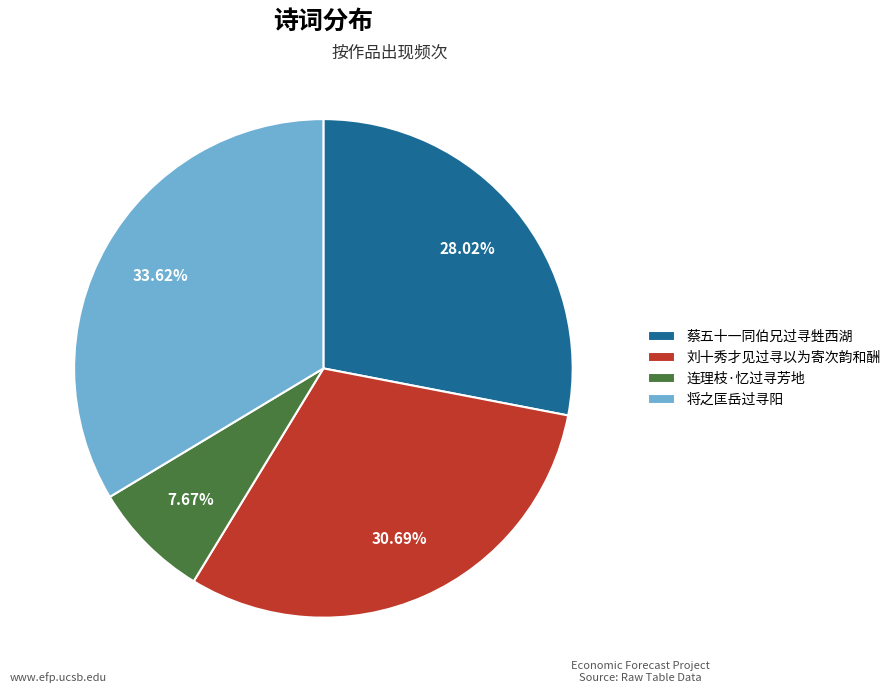

What is the smallest slice in the pie chart?

连理枝·忆过寻芳地